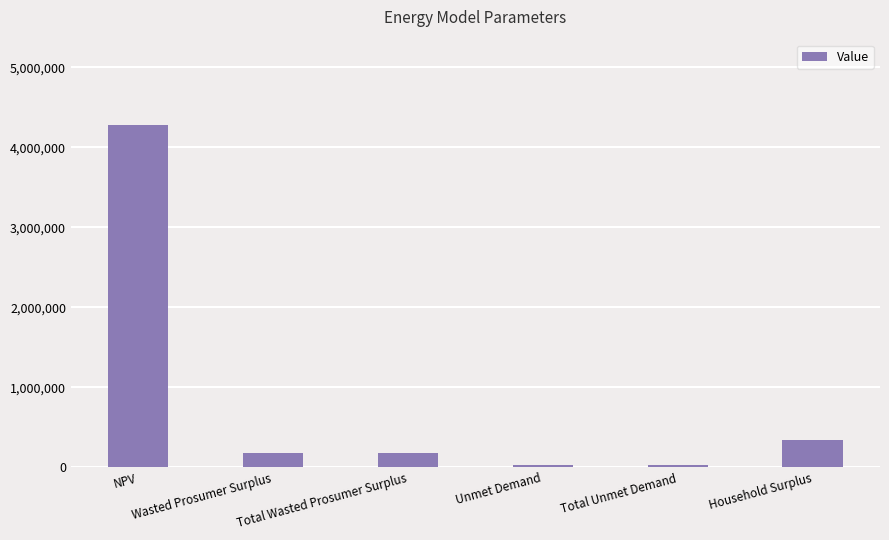

What is the value of the 2nd bar from the left?

173398.7